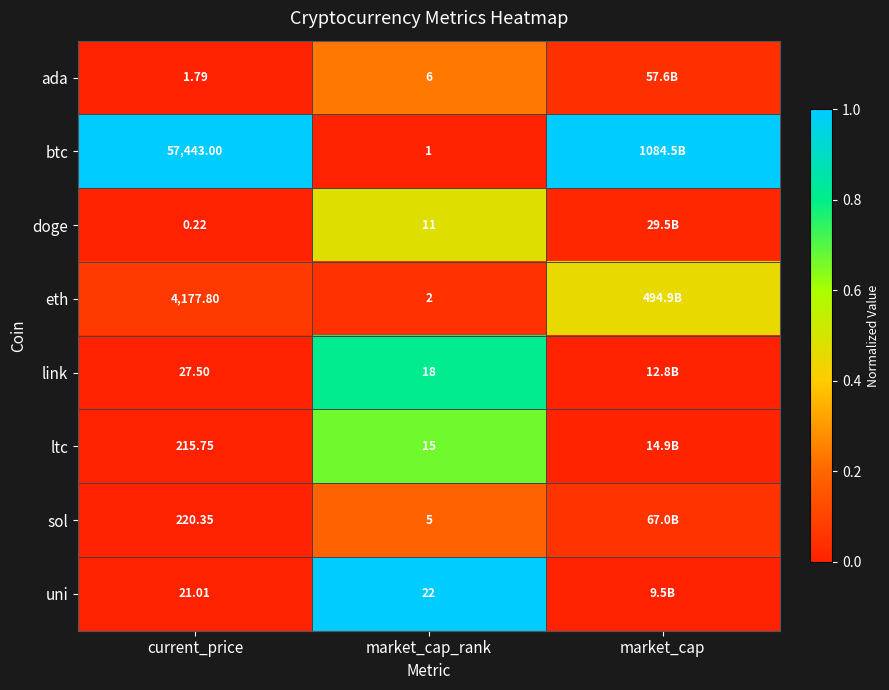

Which series changed the most between current_price and market_cap_rank?

btc